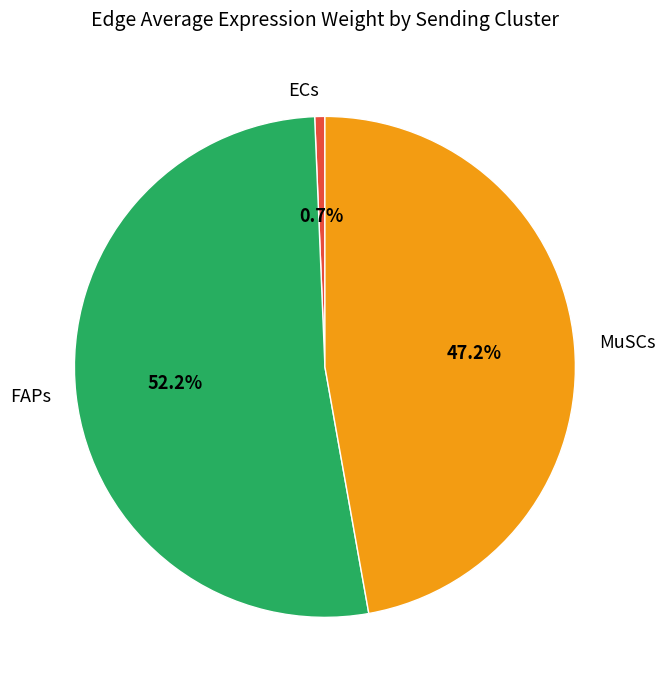

Which has a higher value, FAPs or MuSCs?

FAPs